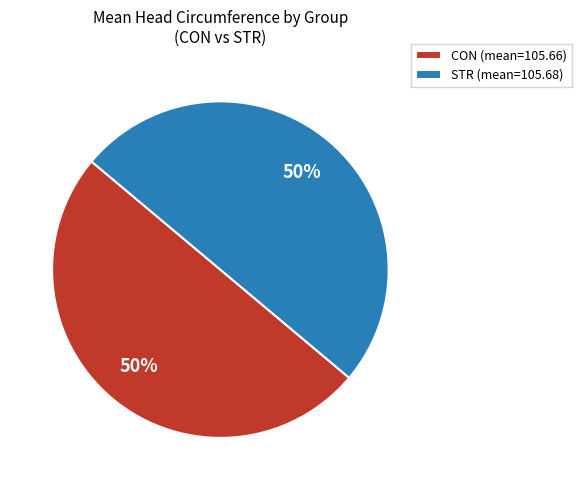

To the nearest percent, what is the average slice percentage?

50%